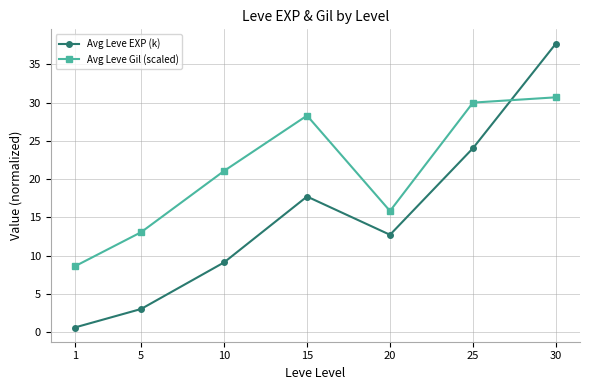

What is the value of the Avg Leve EXP (k) point at the 6th from the left?

24.0